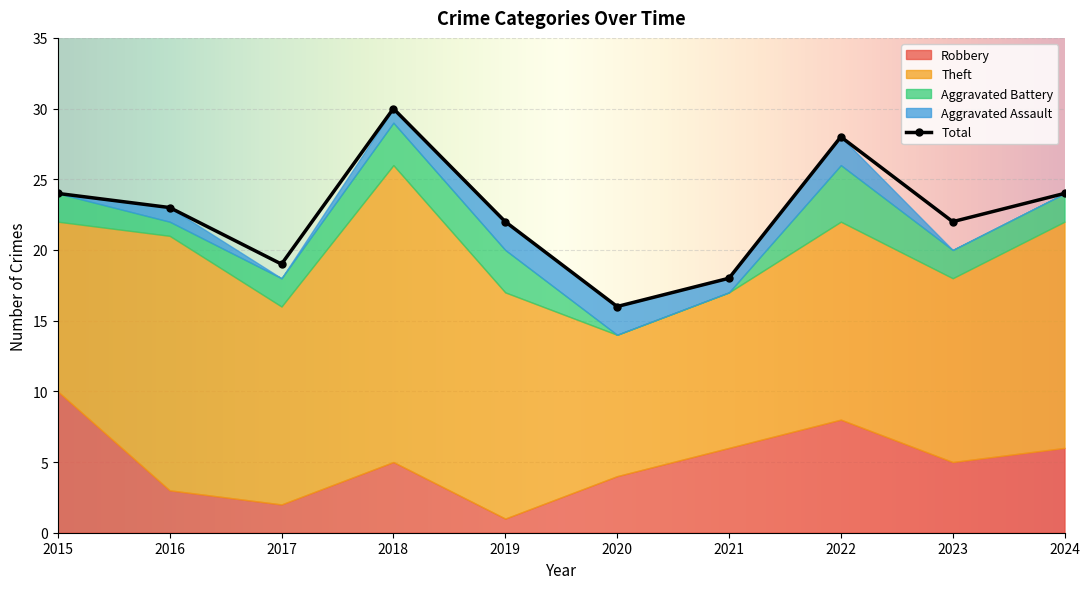

True or false: Total has a value of 6 at 2024.

False